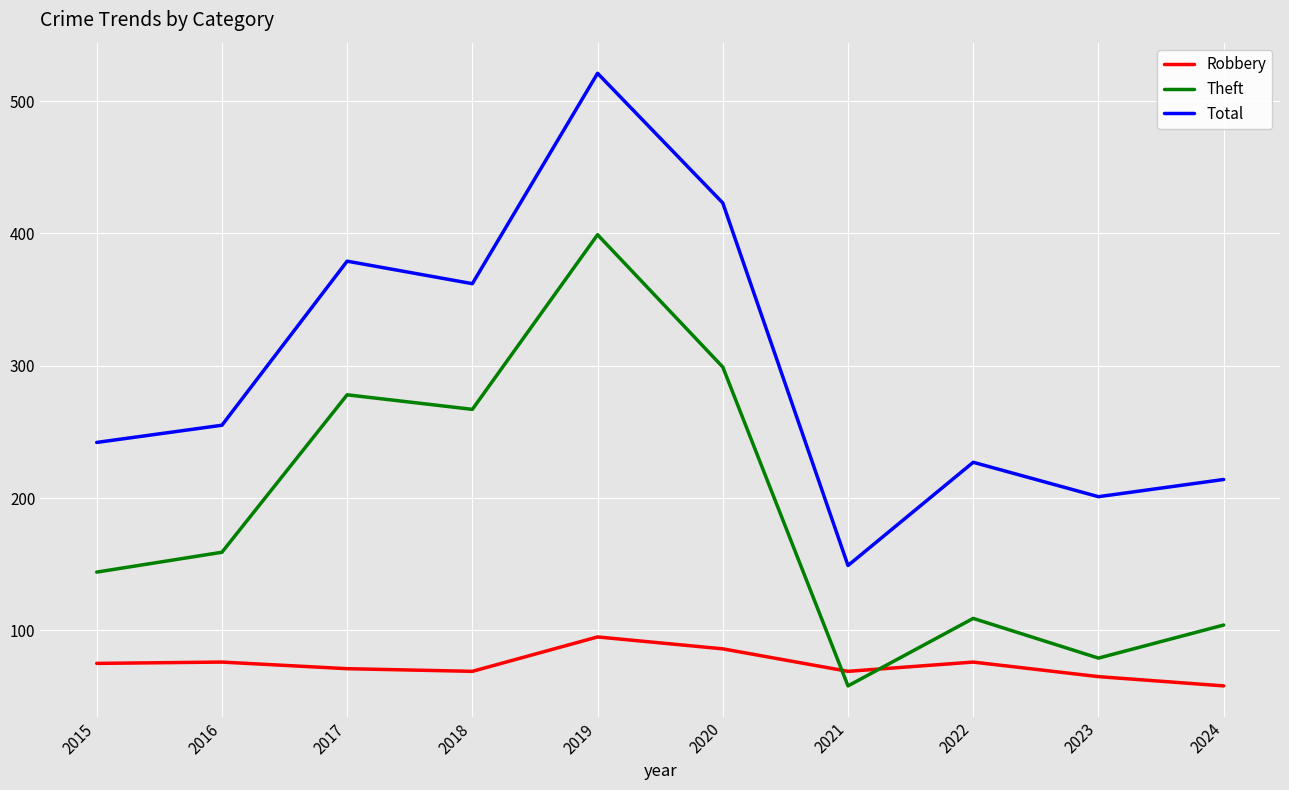

List the series in order of their peak value, highest first.

Total, Theft, Robbery